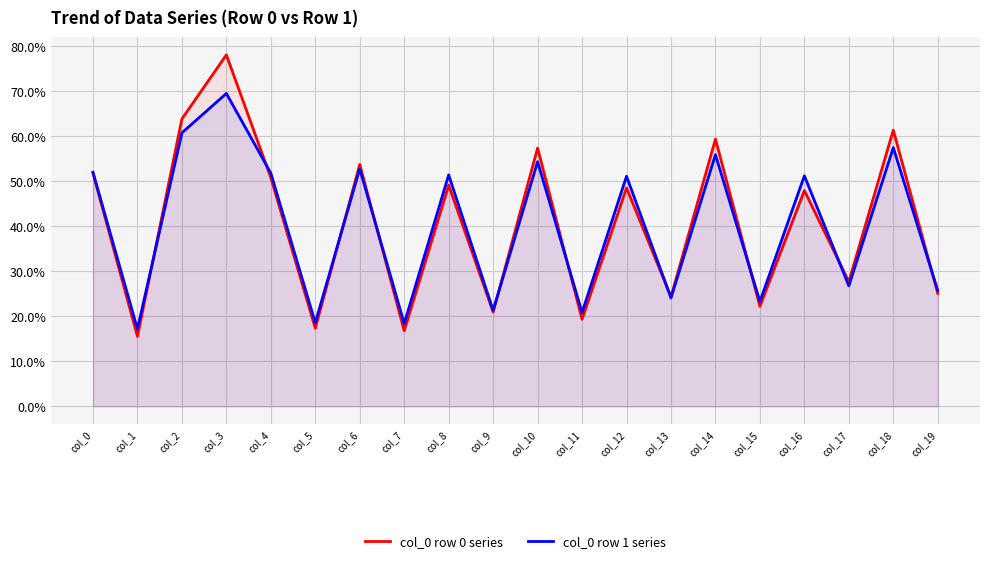

What is the difference between the maximum and second lowest values in the col_0 row 0 series series?

61.3